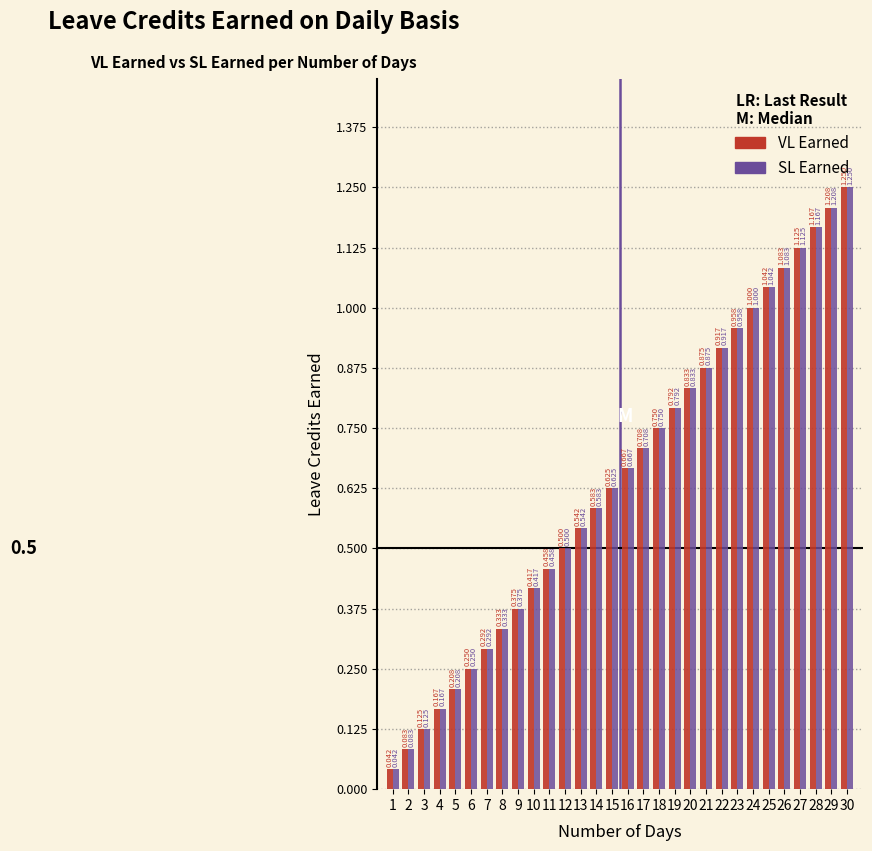

Is the value of SL Earned at 20 greater than the value of VL Earned at 3?

Yes